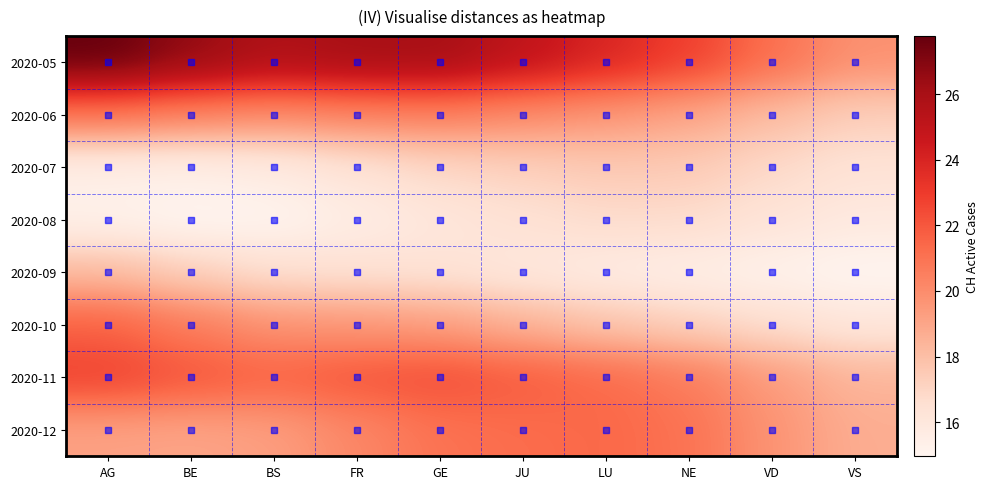

Count the number of data series in this chart.

8